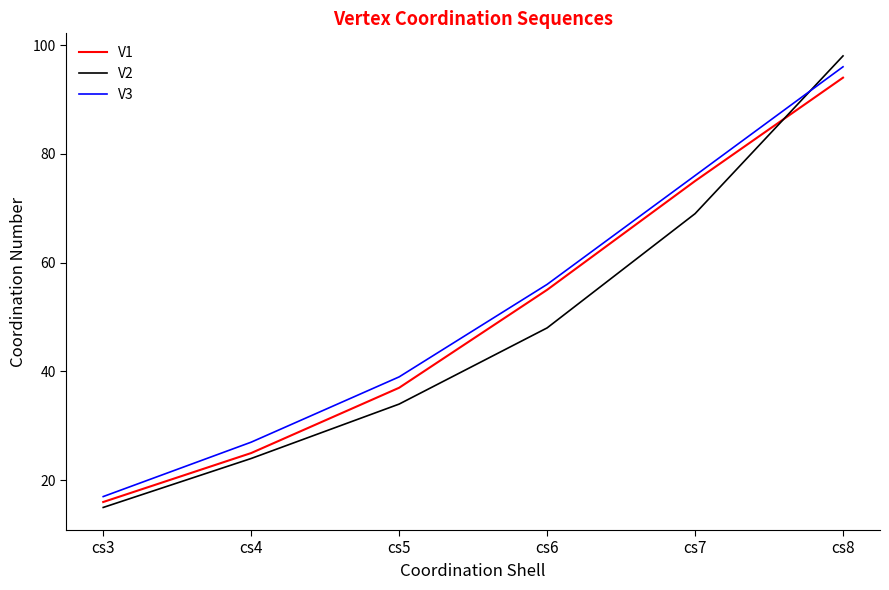

How many lines are shown in the chart?

3